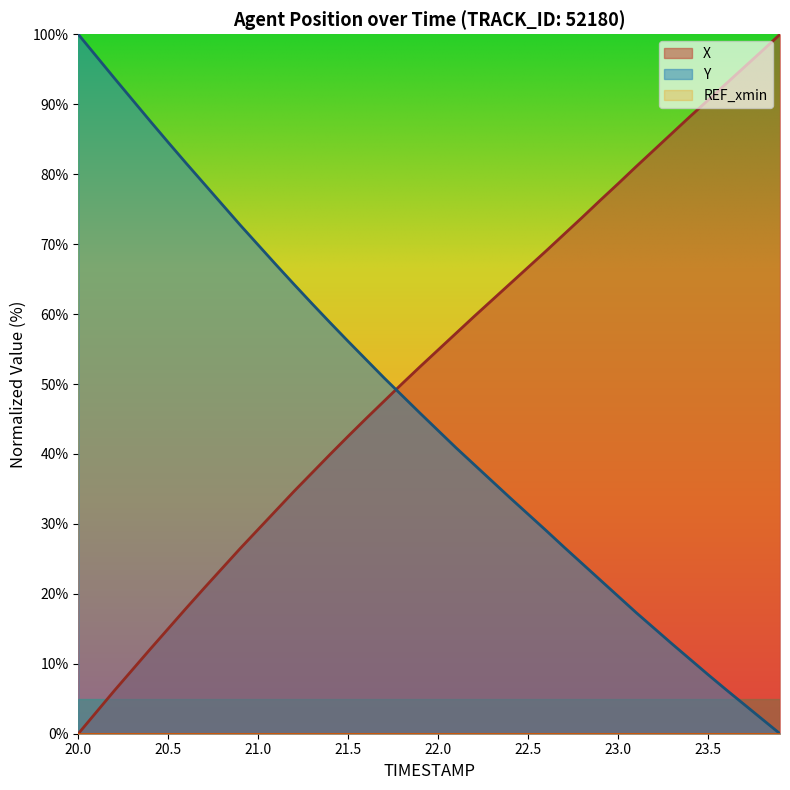

Which series has the largest total across all categories?

X